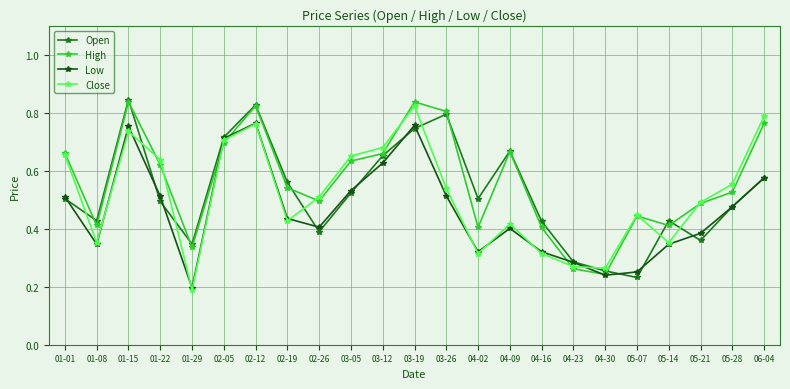

What is the total value across all series at 05-21?

1.7